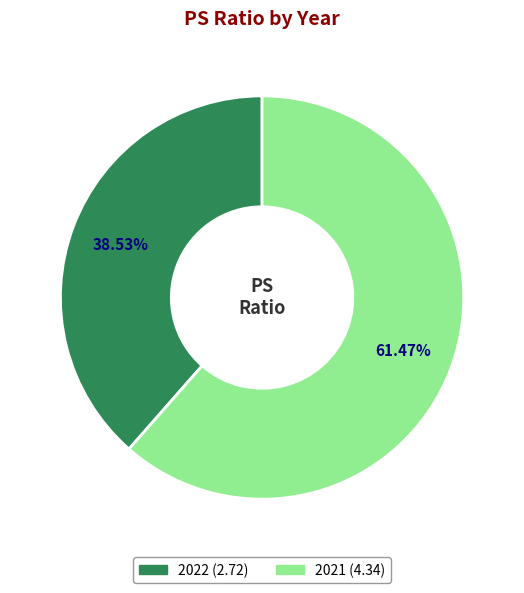

To the nearest percent, what percentage of the pie is 2021?

61%